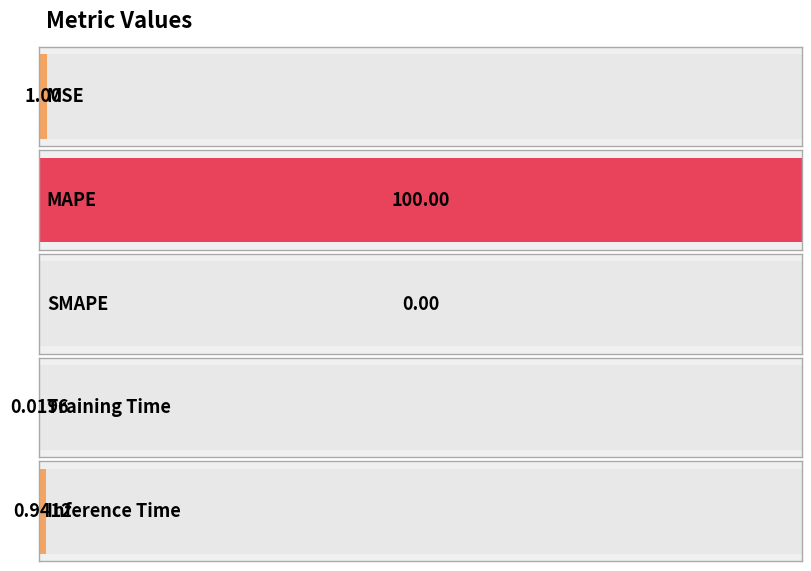

What is the difference between the maximum and minimum values?

100.0